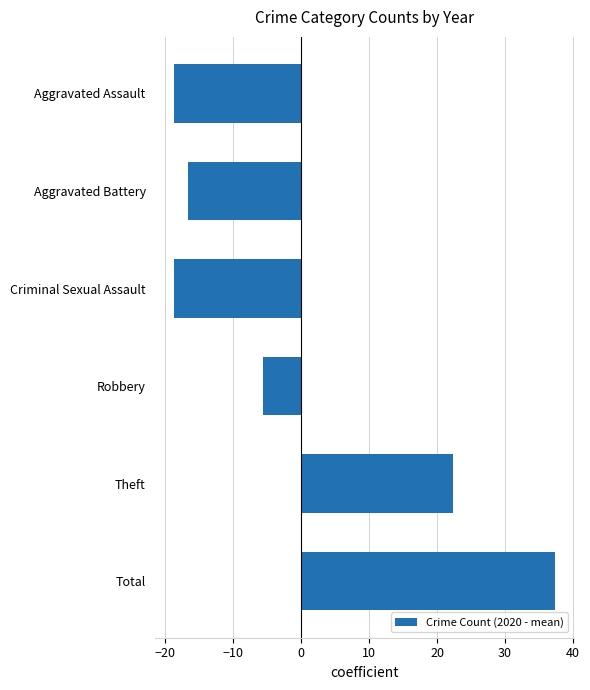

The chart shows a value of -3.4 at Aggravated Battery. True or false?

False